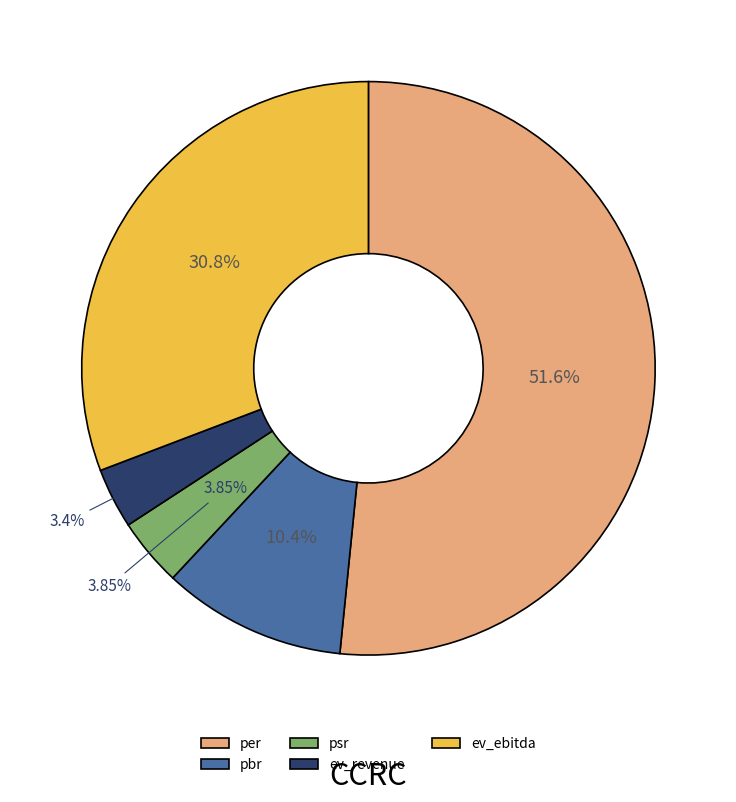

How much of the chart is everything except per?

48.4%